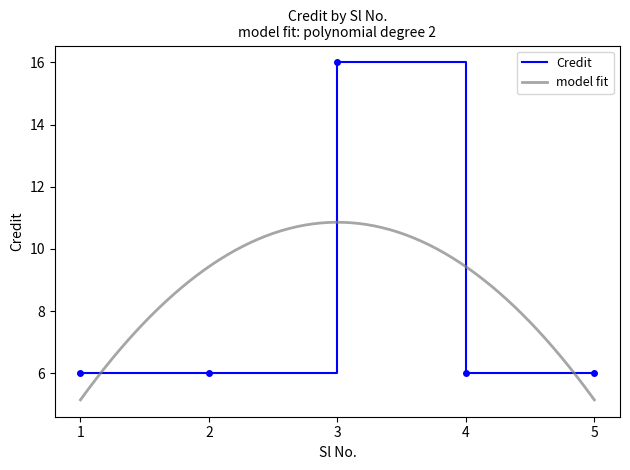

How many series are shown in this chart?

1